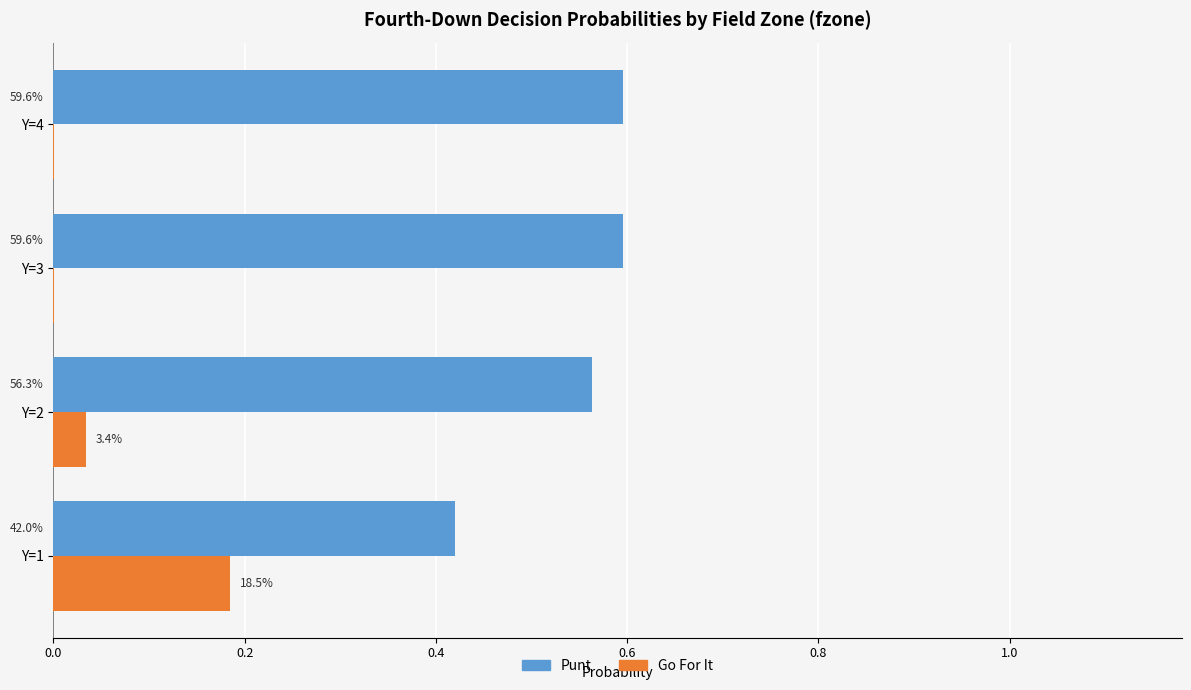

Reading left to right, what are all the values shown in this chart?

punt: 0.4	0.6	0.6	0.6
gofor: 0.2	0.0	0.0	0.0